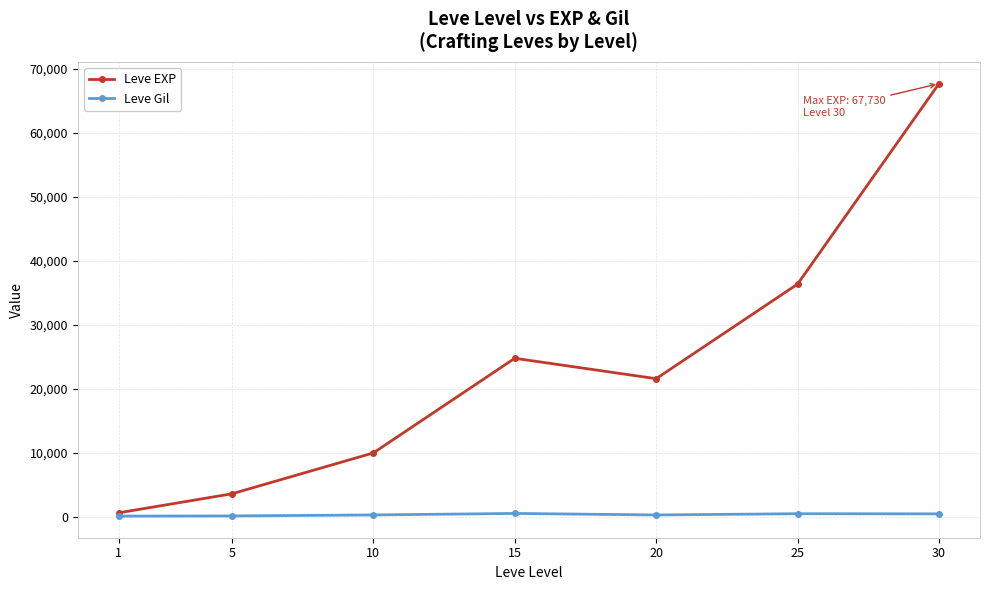

Between 1 and 30, which series saw the biggest shift?

Leve EXP